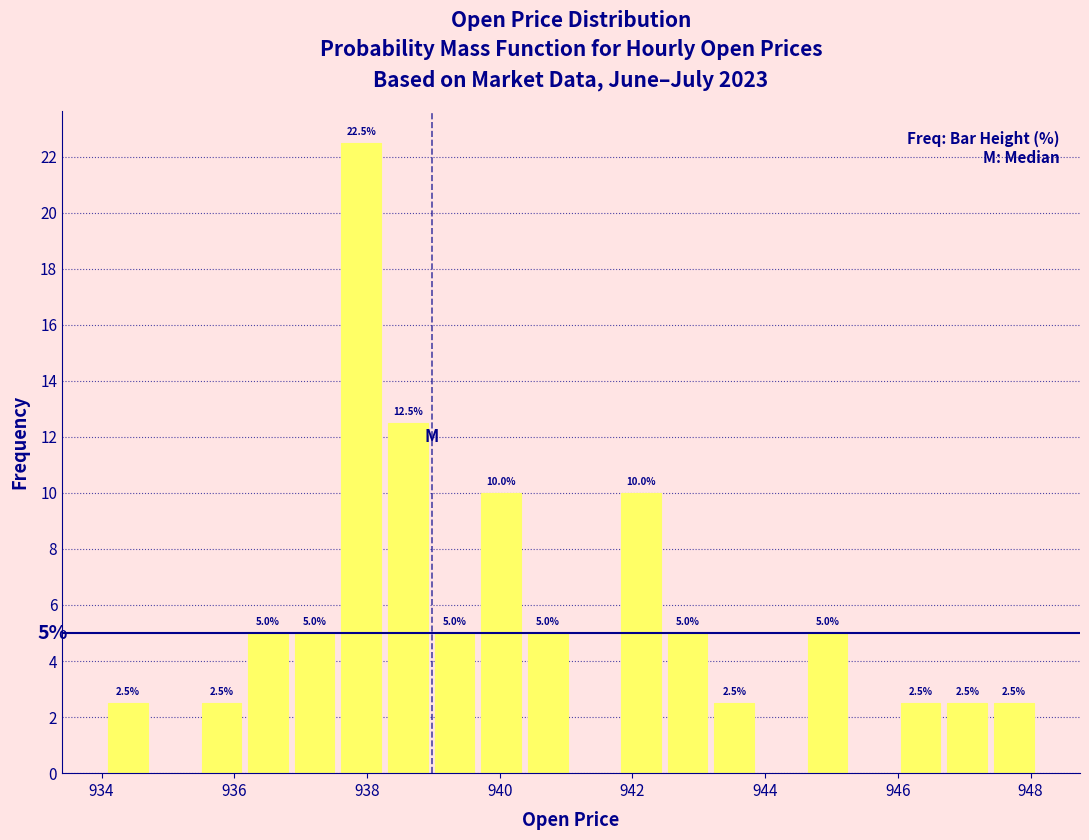

Read against the x-axis, roughly where is the centre of the tallest bar?

938.0